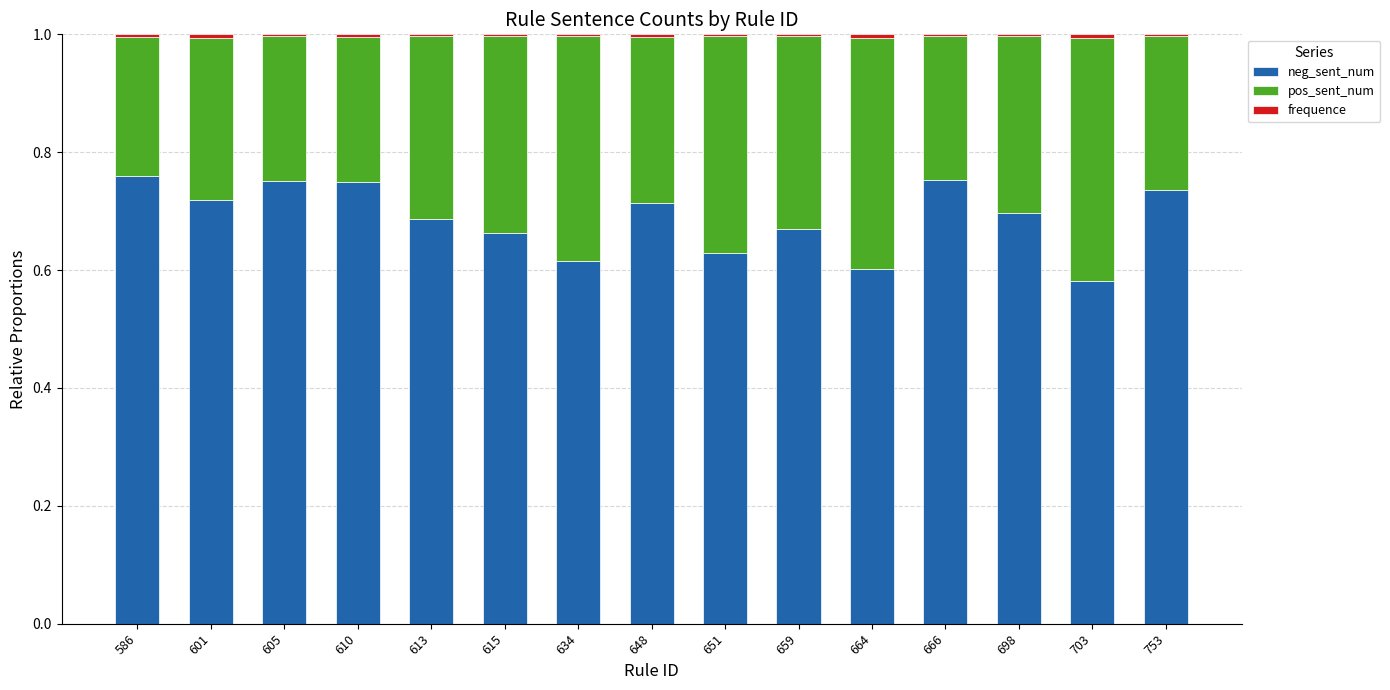

Are the bars grouped side by side (vs. stacked)?

No